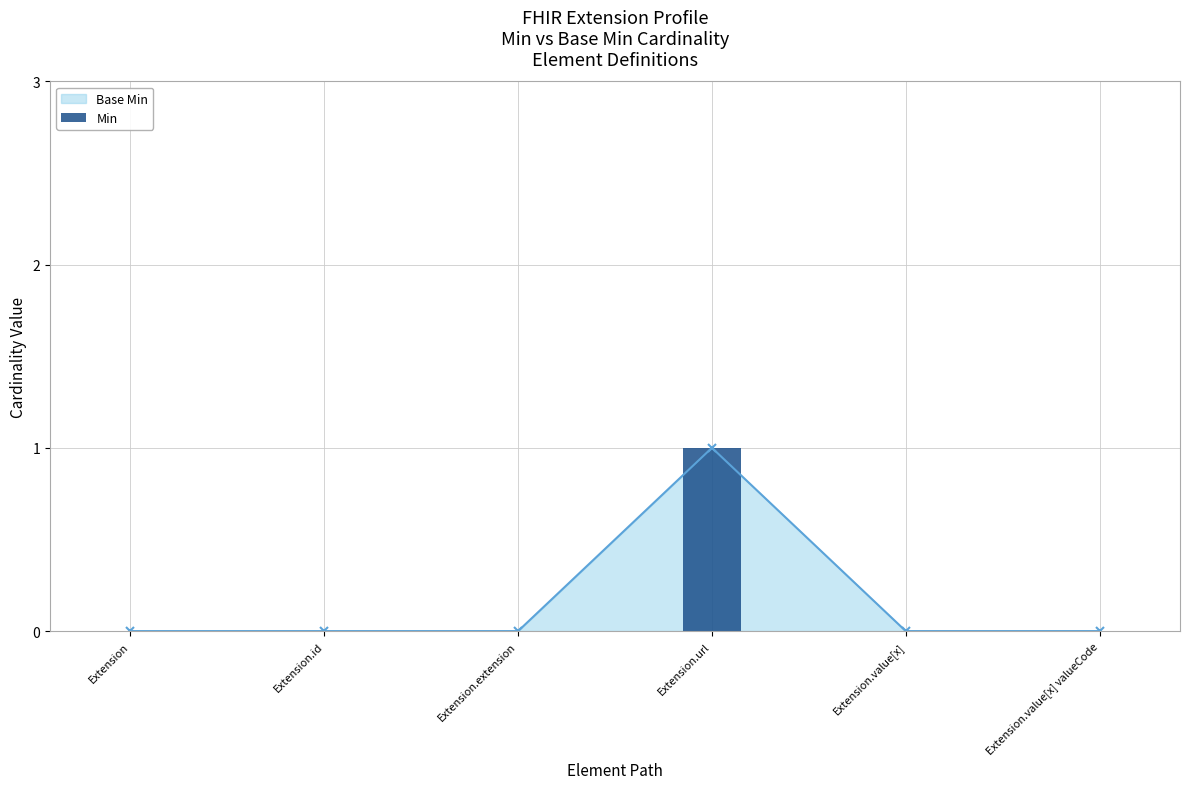

Count the values in the range 0 to 1.

6